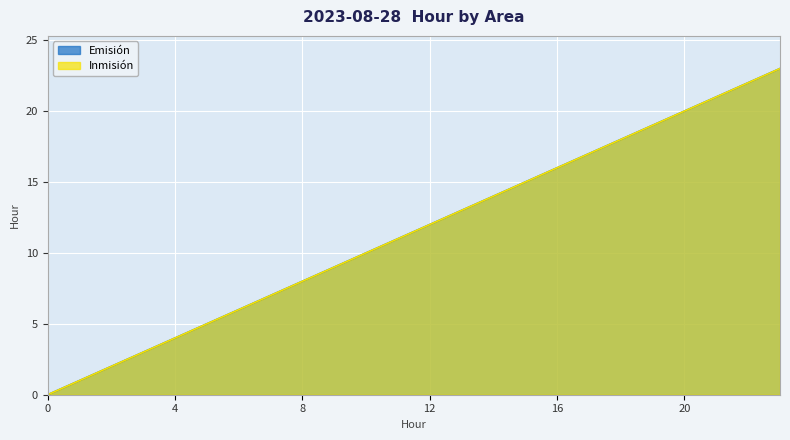

What is the difference between the Emisión values at 23 and 1?

22